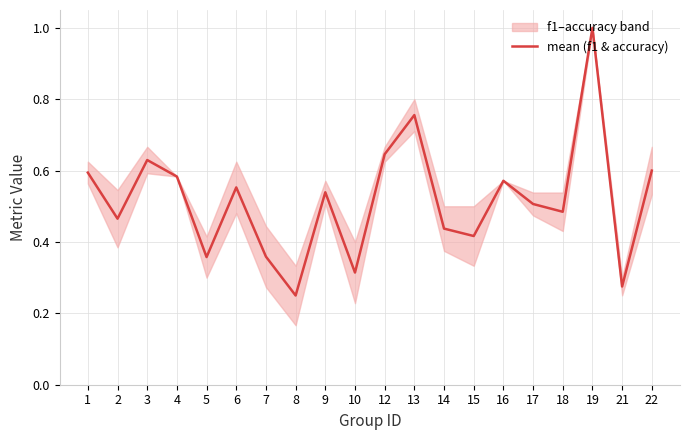

The mean (f1 & accuracy) series shows 1.0 at 13. True or false?

False